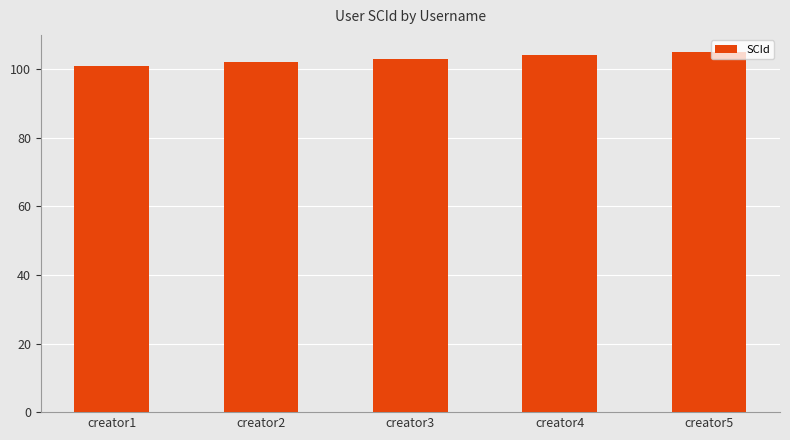

What is the sum of all values?

515